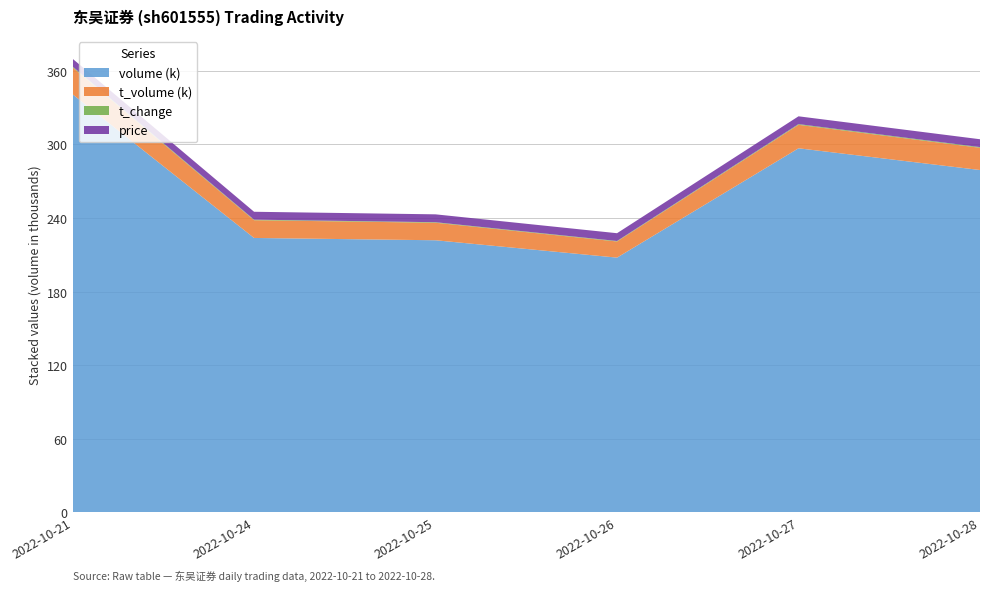

Reading right to left, what are all the values shown in this chart?

price: 6.4	6.3	6.3	6.4	6.4	6.3
t_change: 0.6	0.6	0.4	0.4	0.5	0.7
t_volume: 18126.0	19143.0	13154.0	14278.0	14465.0	21957.0
volume: 279118.0	296831.0	207671.0	221835.0	223716.0	340863.0